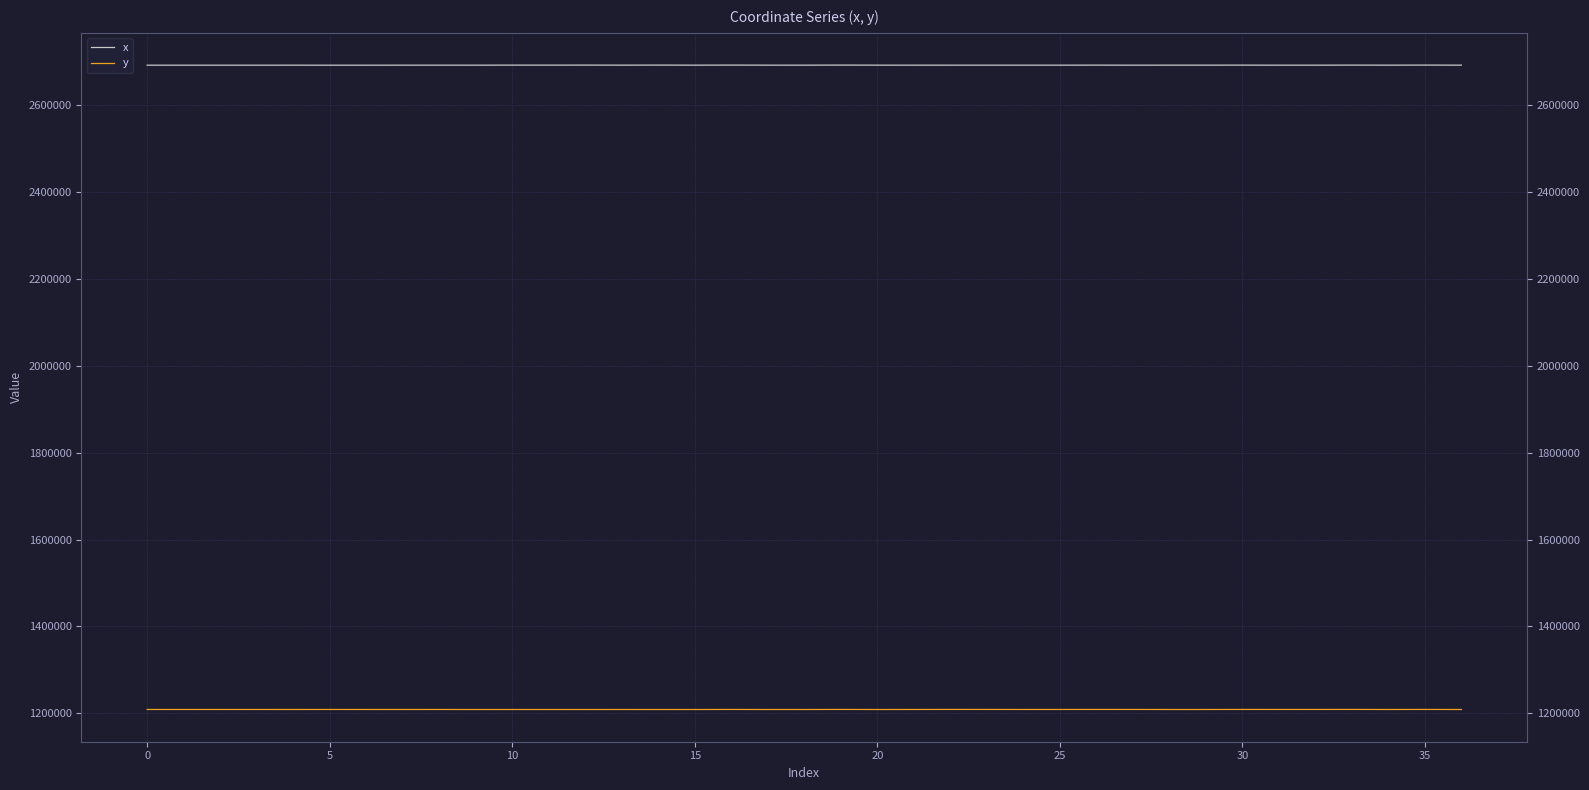

True or false: y and x intersect in this chart.

False